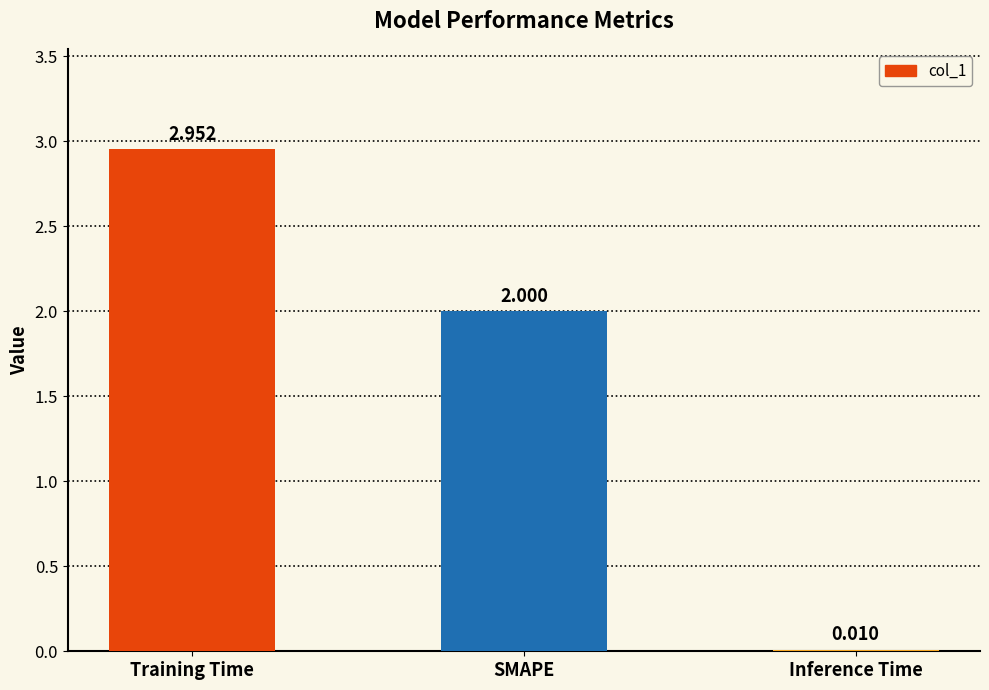

At which label is the value closest to 1?

Inference Time